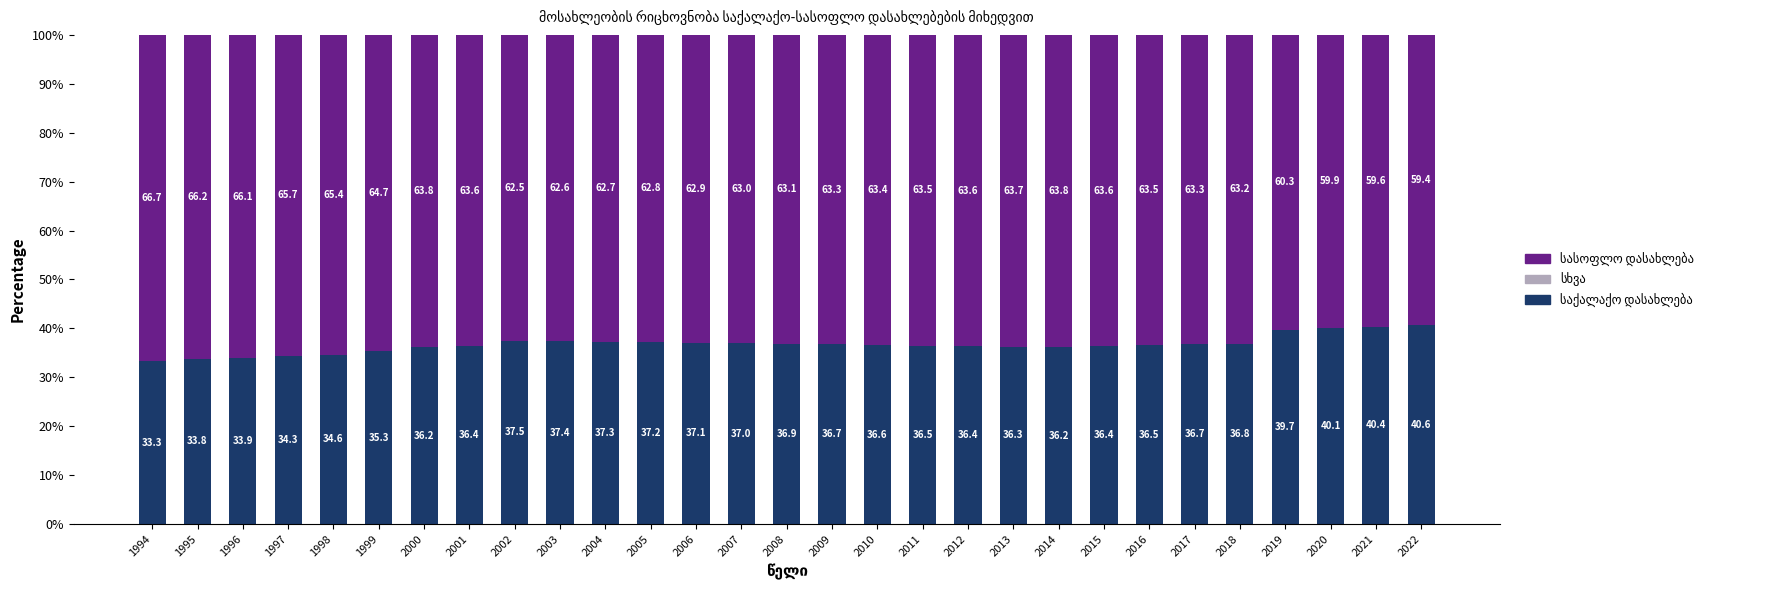

What is the total value across all series at 1999?

100.0